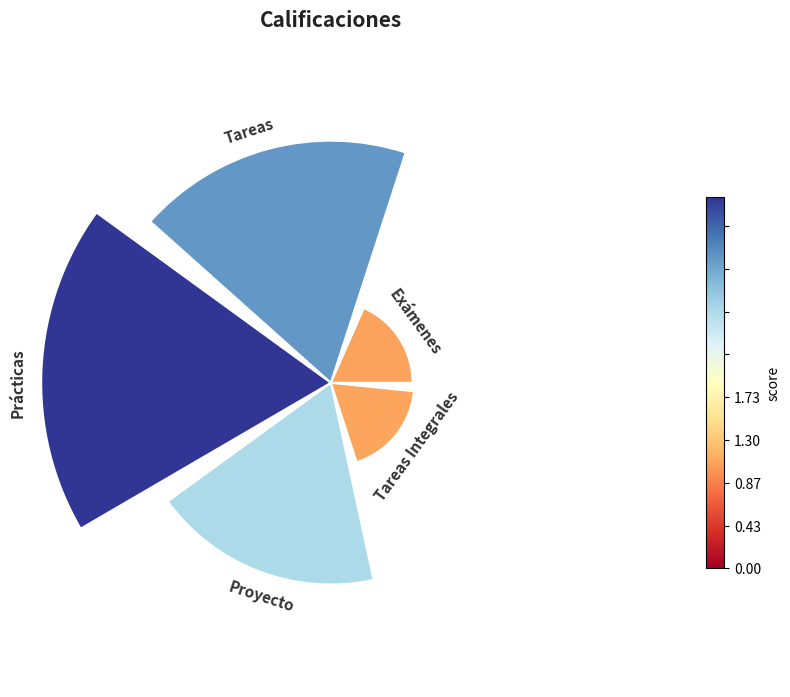

To the nearest percent, what is the combined percentage of 4 and 1?

36%